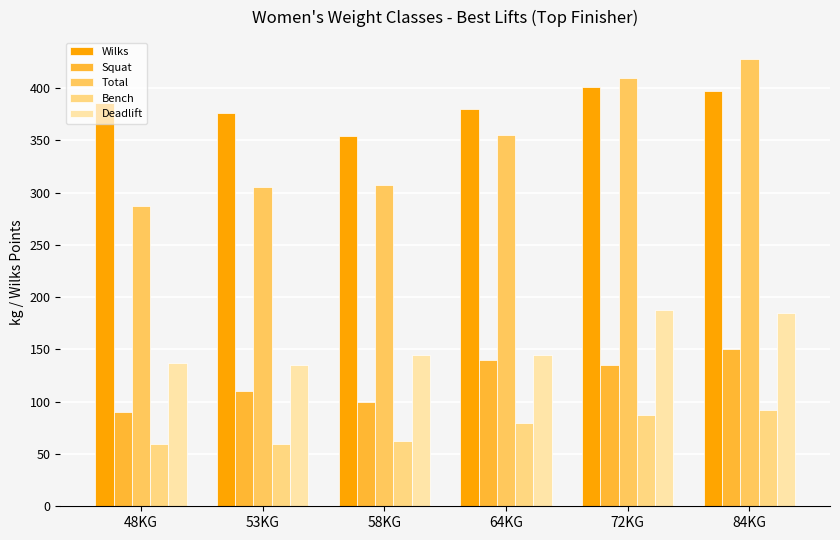

What is the spread (max minus min) of values at 64KG?

299.9